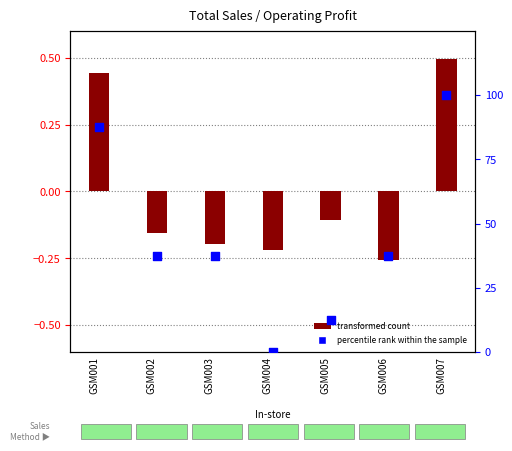

At which category is the sum across all series the highest?

GSM007